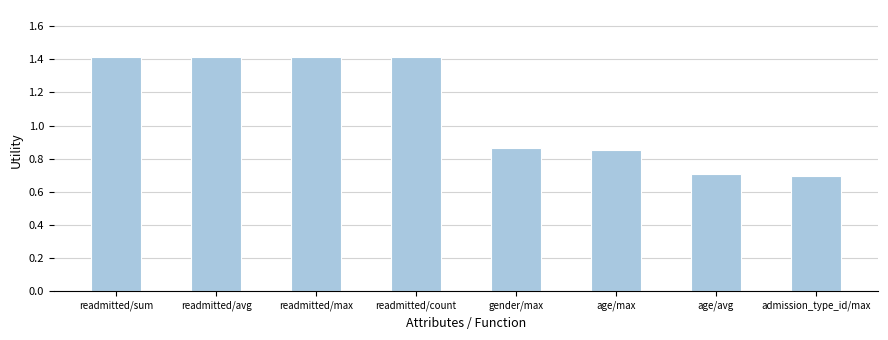

How many bars are there in total?

8